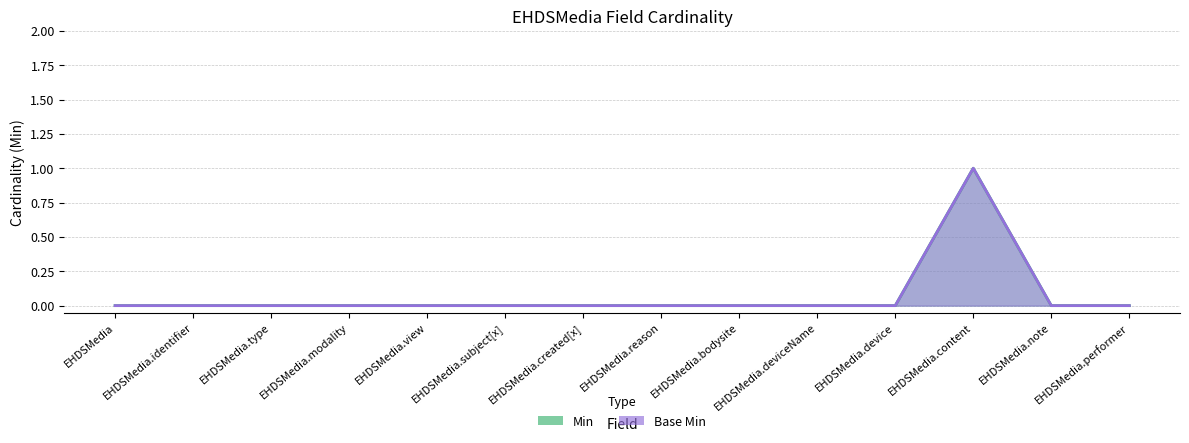

Which category has the highest value across all series?

EHDSMedia.content